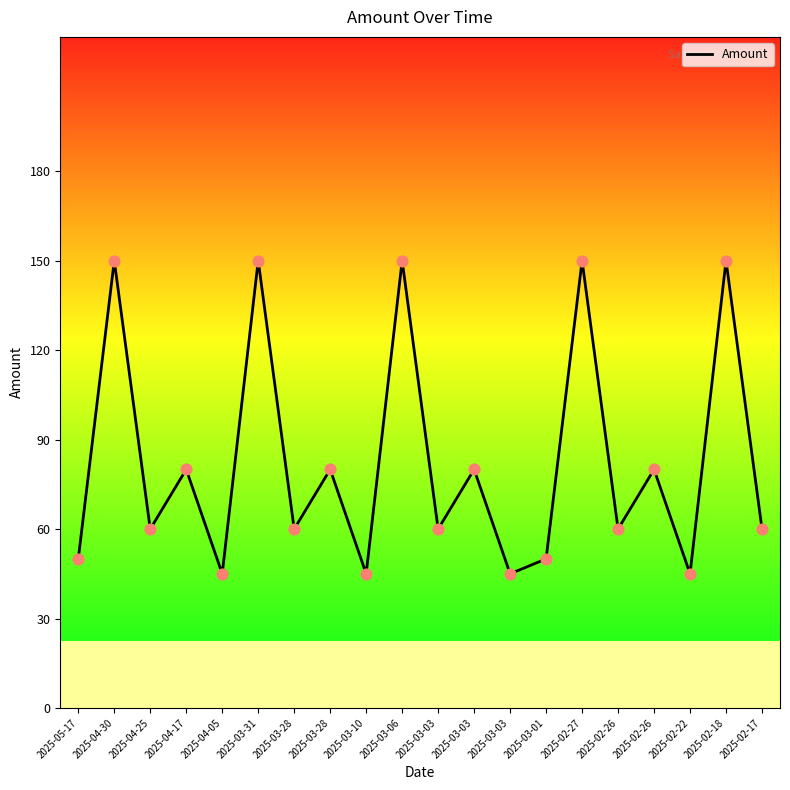

What is the change in value from 2025-04-05 to 2025-02-26?

+35